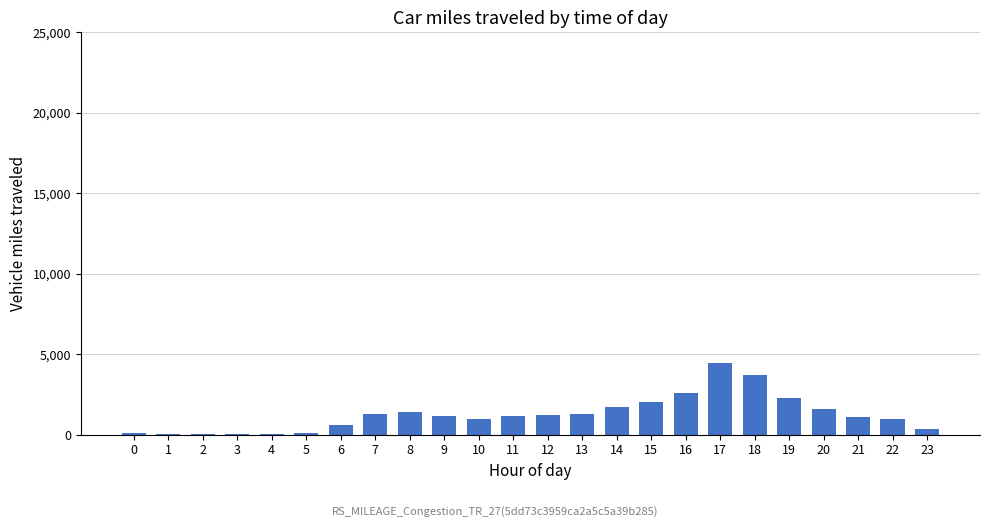

What is the greatest value displayed?

4420